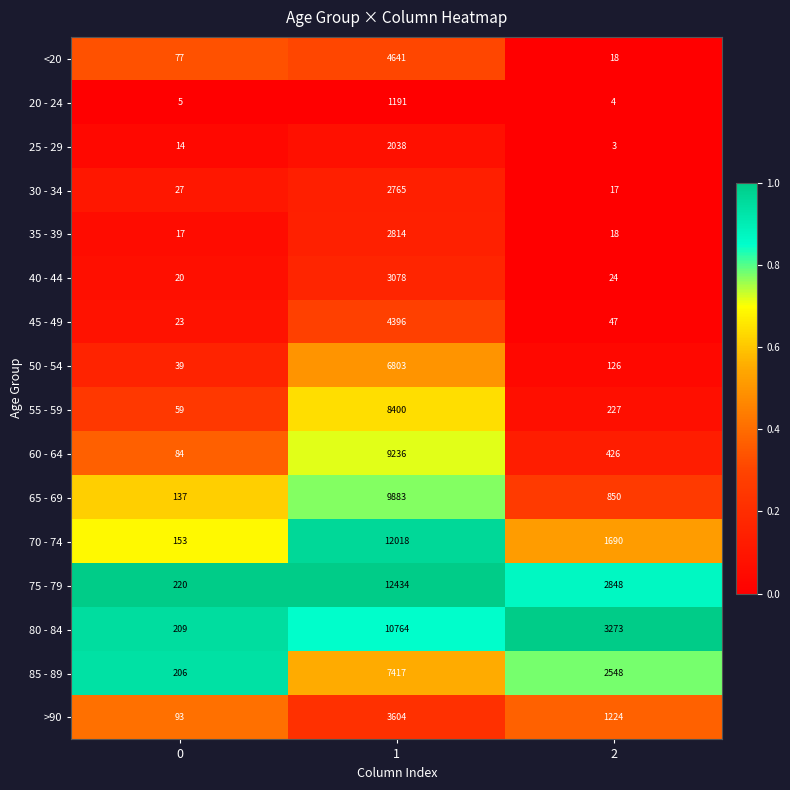

The value of 50 - 54 at 0 is 55. True or false?

False